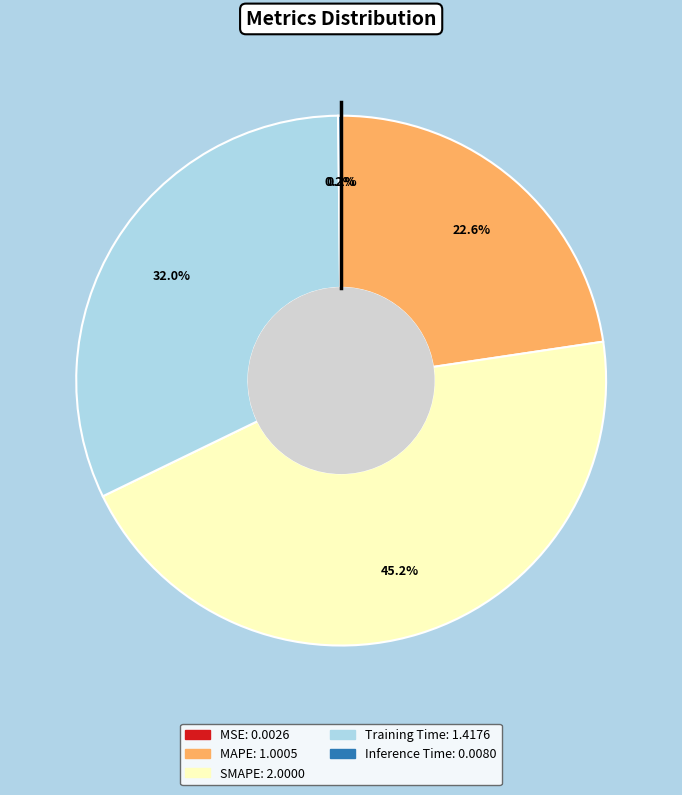

Which has a higher value, MAPE or SMAPE?

SMAPE